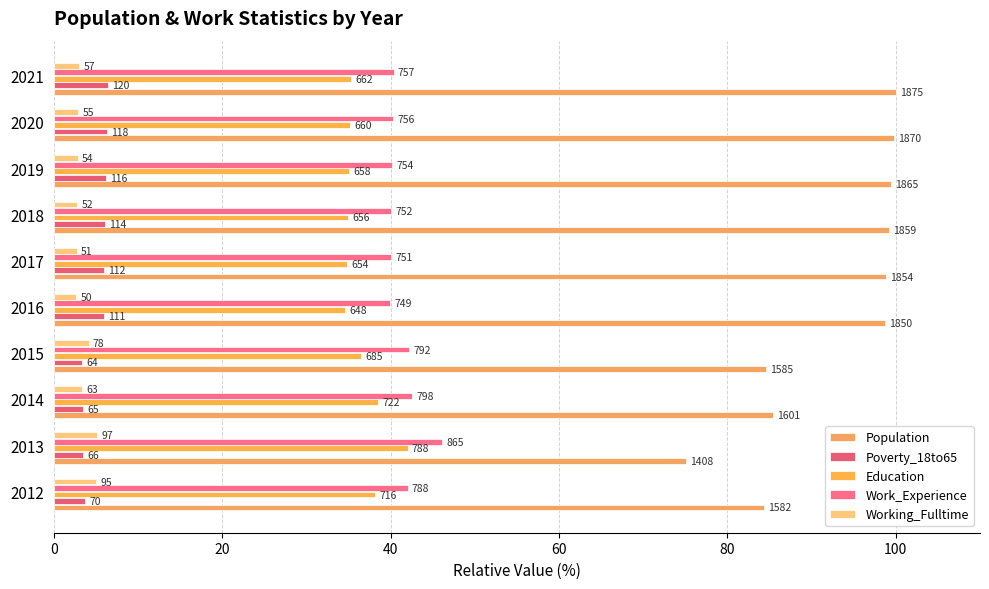

Does the chart contain stacked bars?

No